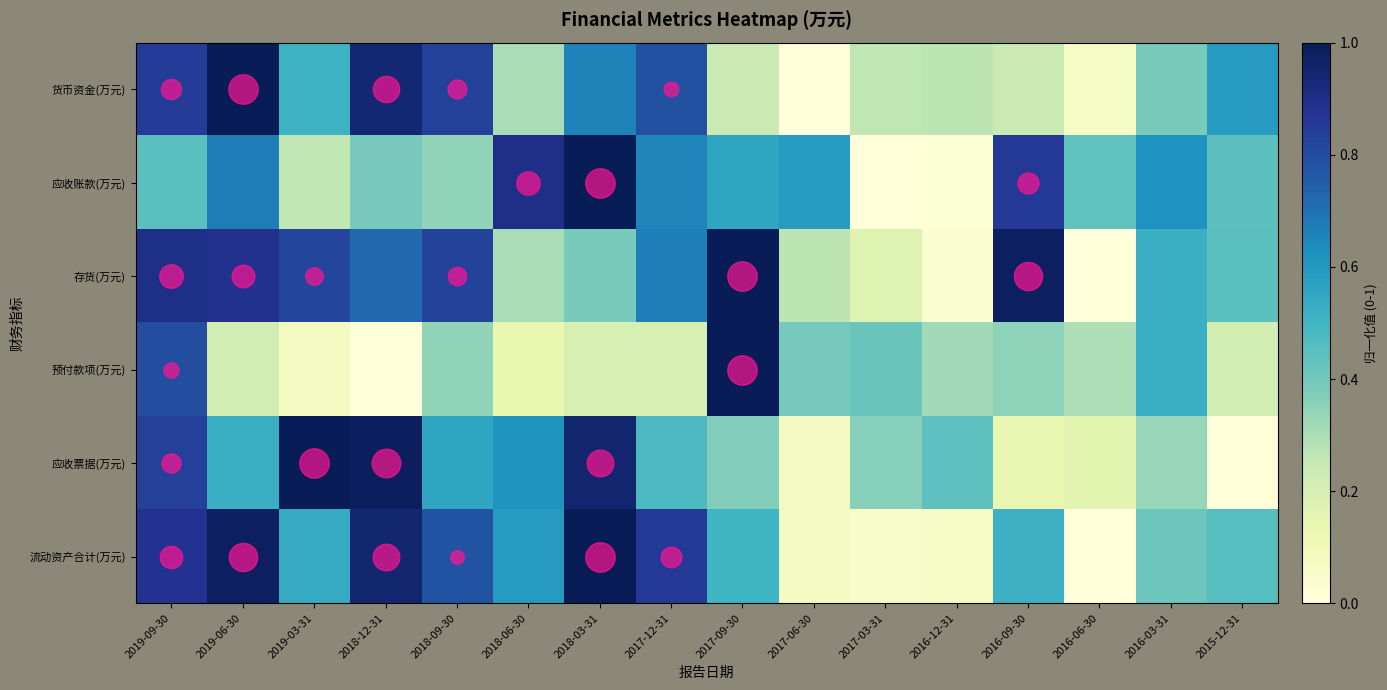

What is the total value across all series at 2018-09-30?

3.7